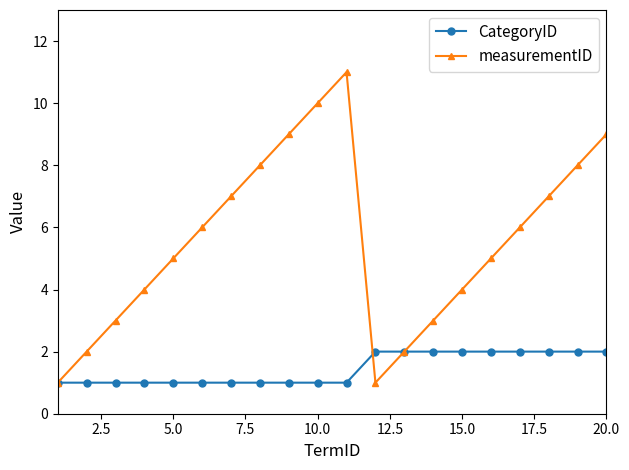

True or false: measurementID has more than 0 interior local peaks.

True